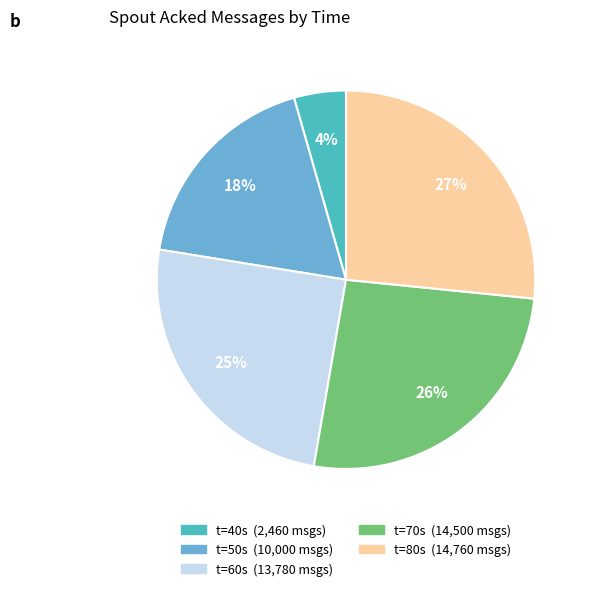

To the nearest percent, what percentage of the pie is t=70s (14,500 msgs)?

26%